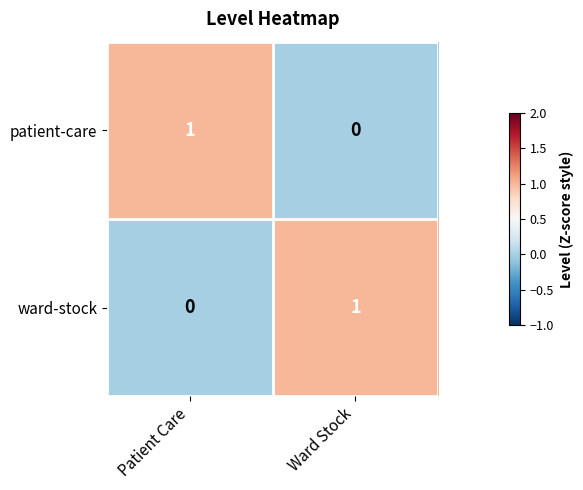

List the labels in order of patient-care value, largest first.

Patient Care, Ward Stock